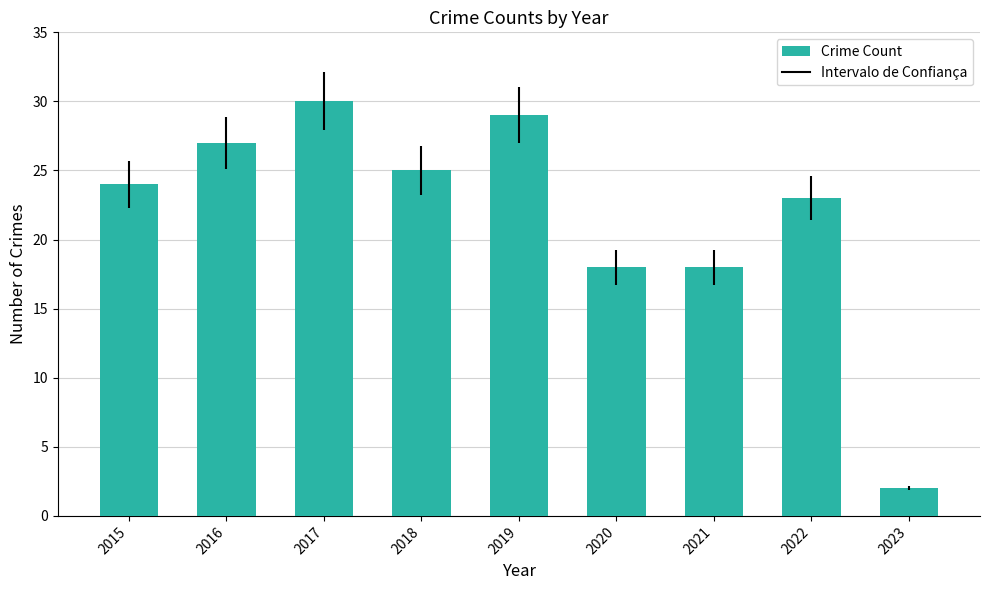

What is the sum of all values?

196